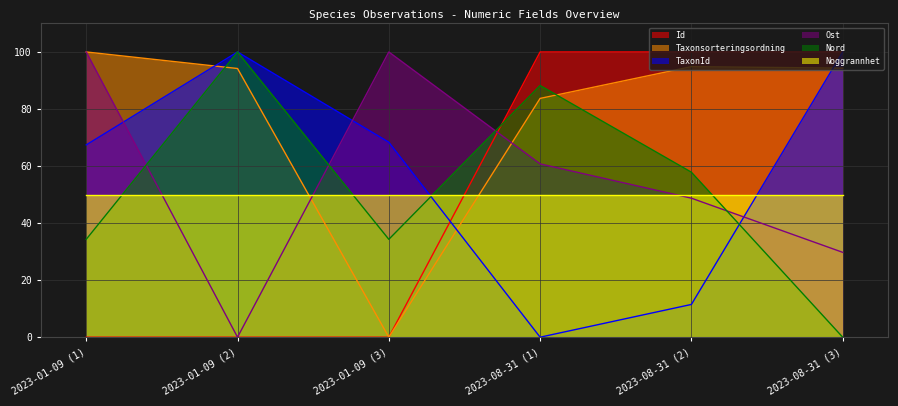

Is the value of Id at 2023-08-31 (1) greater than the value of Noggrannhet at 2023-01-09 (2)?

Yes